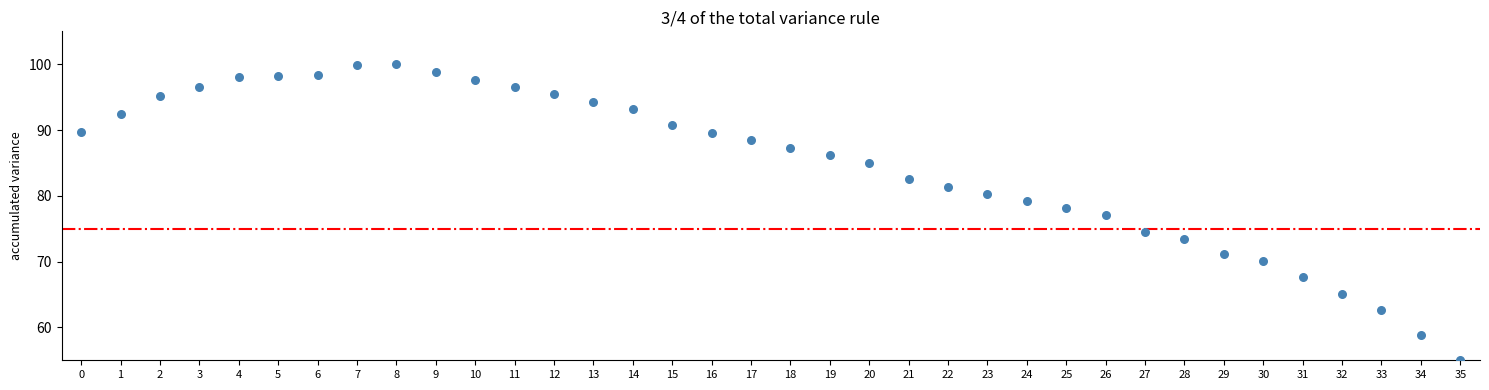

What is the range of Y values (max minus min)?

45.0